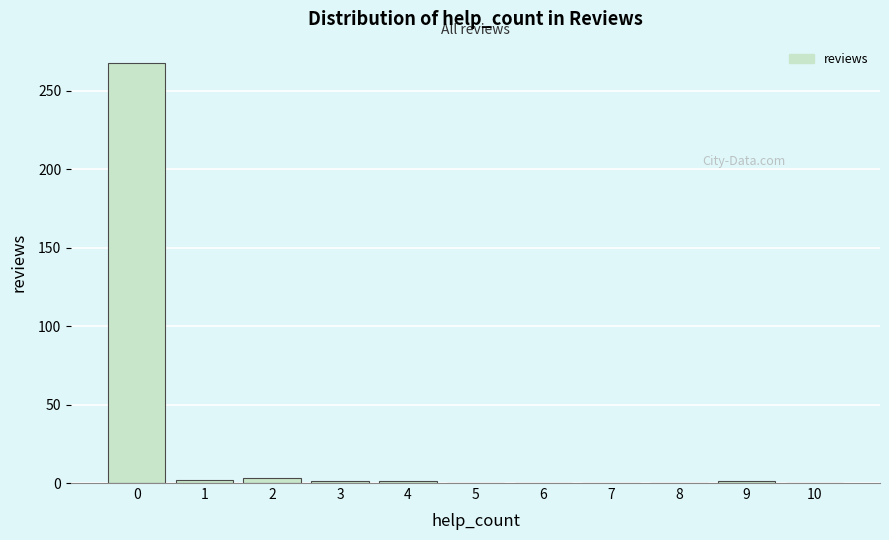

What is the greatest value displayed?

268